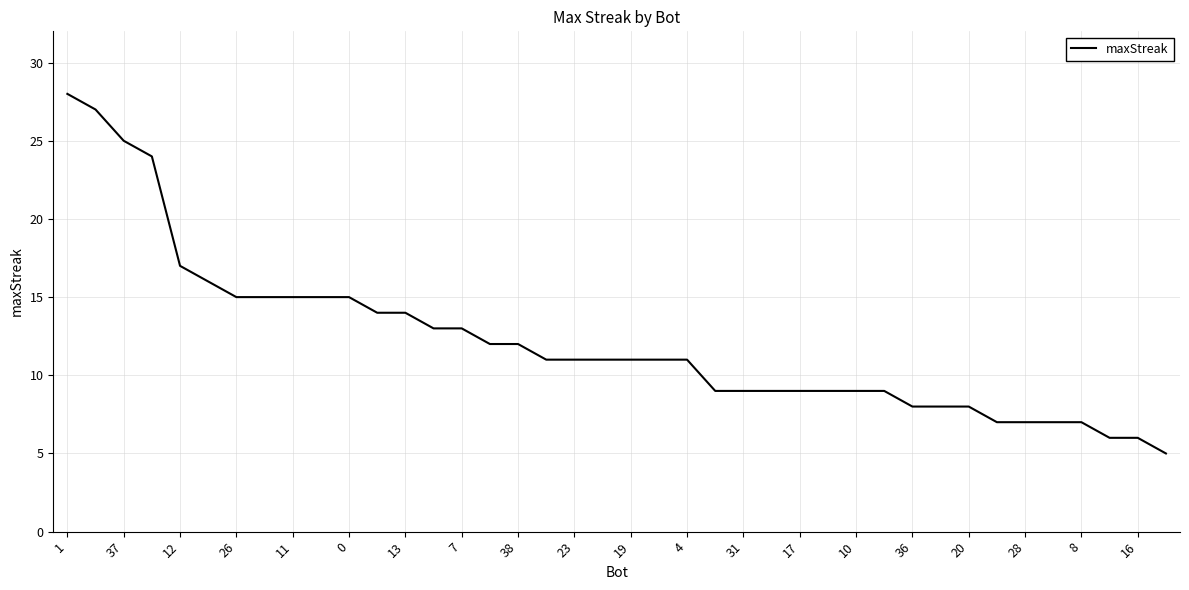

What is the minimum value shown in the chart?

5